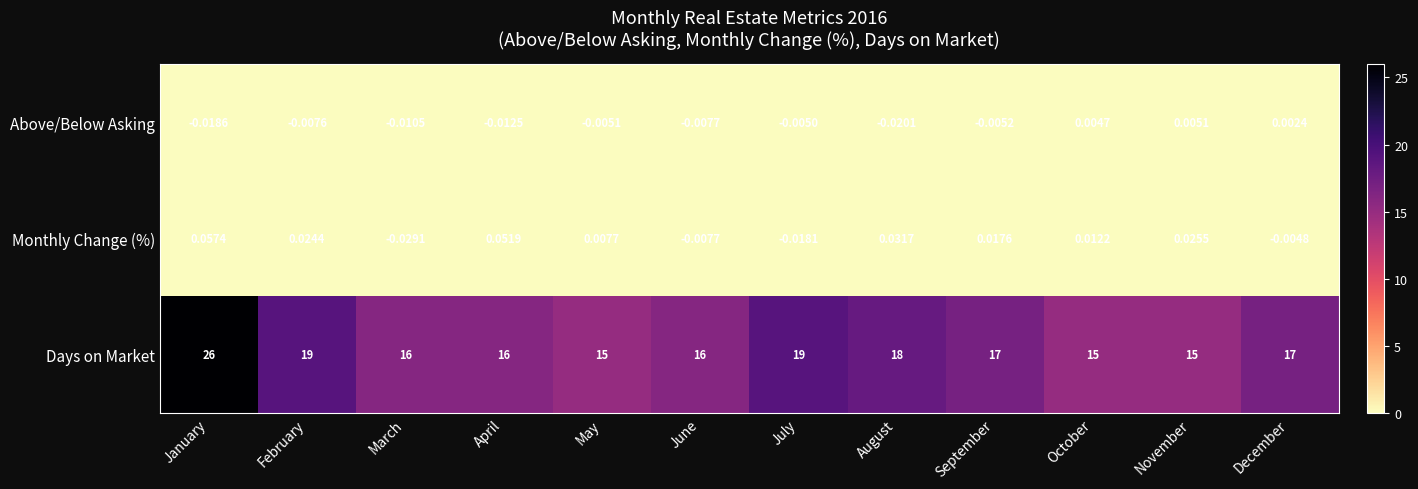

What is the difference between the highest and lowest values at April?

16.0